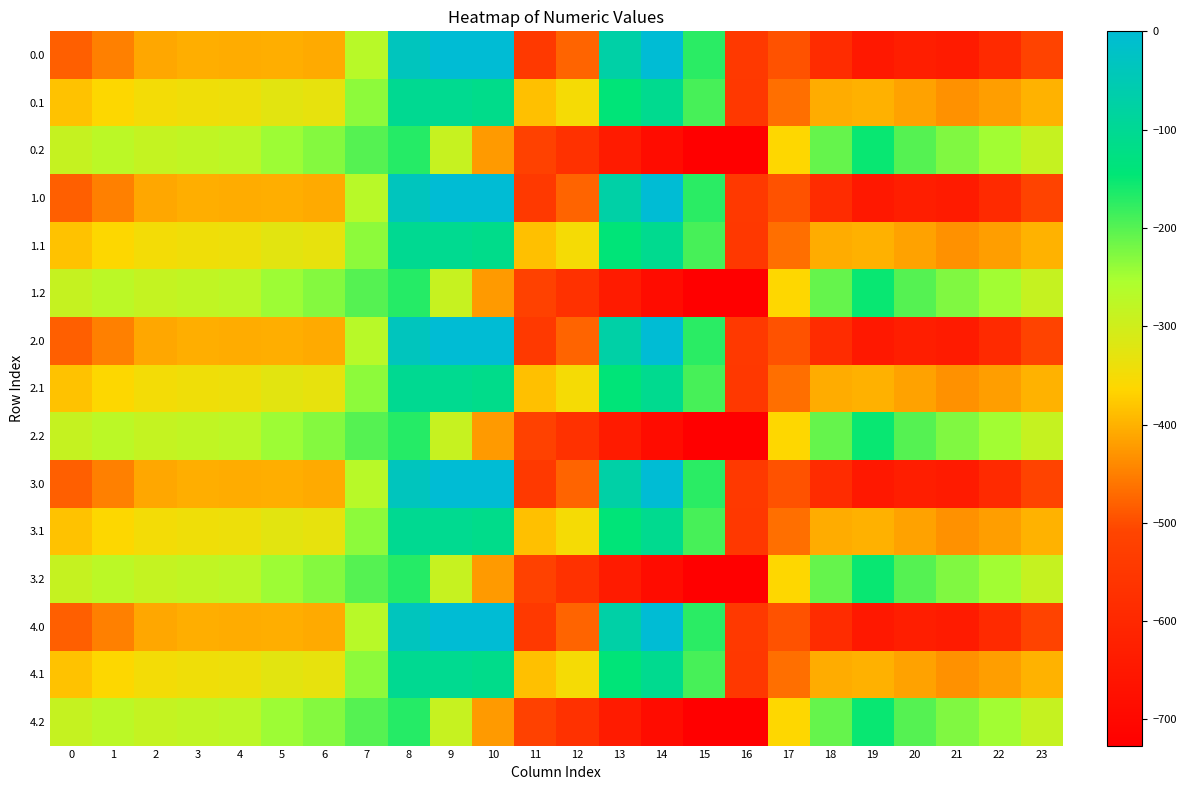

Reading left to right, extract all data points from this chart.

0.0: 0=-482.0	1=-449.5	2=-410.3	3=-404.4	4=-404.9	5=-403.8	6=-408.0	7=-270.7	8=-35.0	9=0.0	10=0.0	11=-544.3	12=-477.2	13=-70.2	14=-0.3	15=-172.8	16=-545.4	17=-494.8	18=-586.7	19=-649.2	20=-629.9	21=-638.4	22=-592.3	23=-511.3
0.1: 0=-384.6	1=-361.1	2=-347.9	3=-342.7	4=-339.6	5=-325.7	6=-332.2	7=-234.9	8=-102.3	9=-104.8	10=-114.0	11=-384.7	12=-350.8	13=-141.2	14=-105.5	15=-190.4	16=-547.3	17=-466.6	18=-405.4	19=-400.2	20=-414.5	21=-432.4	22=-419.9	23=-399.4
0.2: 0=-287.1	1=-272.7	2=-285.5	3=-281.0	4=-274.4	5=-245.0	6=-228.8	7=-199.0	8=-169.5	9=-288.5	10=-423.5	11=-520.6	12=-571.2	13=-640.4	14=-687.4	15=-725.8	16=-726.6	17=-362.4	18=-210.0	19=-151.0	20=-199.2	21=-226.4	22=-247.4	23=-287.5
1.0: 0=-482.0	1=-449.5	2=-410.3	3=-404.4	4=-404.9	5=-403.8	6=-408.0	7=-270.7	8=-35.0	9=0.0	10=0.0	11=-544.3	12=-477.2	13=-70.2	14=-0.3	15=-172.8	16=-545.4	17=-494.8	18=-586.7	19=-649.2	20=-629.9	21=-638.4	22=-592.3	23=-511.3
1.1: 0=-384.6	1=-361.1	2=-347.9	3=-342.7	4=-339.6	5=-325.7	6=-332.2	7=-234.9	8=-102.3	9=-104.8	10=-114.0	11=-384.7	12=-350.8	13=-141.2	14=-105.5	15=-190.4	16=-547.3	17=-466.6	18=-405.4	19=-400.2	20=-414.5	21=-432.4	22=-419.9	23=-399.4
1.2: 0=-287.1	1=-272.7	2=-285.5	3=-281.0	4=-274.4	5=-245.0	6=-228.8	7=-199.0	8=-169.5	9=-288.5	10=-423.5	11=-520.6	12=-571.2	13=-640.4	14=-687.4	15=-725.8	16=-726.6	17=-362.4	18=-210.0	19=-151.0	20=-199.2	21=-226.4	22=-247.4	23=-287.5
2.0: 0=-482.0	1=-449.5	2=-410.3	3=-404.4	4=-404.9	5=-403.8	6=-408.0	7=-270.7	8=-35.0	9=0.0	10=0.0	11=-544.3	12=-477.2	13=-70.2	14=-0.3	15=-172.8	16=-545.4	17=-494.8	18=-586.7	19=-649.2	20=-629.9	21=-638.4	22=-592.3	23=-511.3
2.1: 0=-384.6	1=-361.1	2=-347.9	3=-342.7	4=-339.6	5=-325.7	6=-332.2	7=-234.9	8=-102.3	9=-104.8	10=-114.0	11=-384.7	12=-350.8	13=-141.2	14=-105.5	15=-190.4	16=-547.3	17=-466.6	18=-405.4	19=-400.2	20=-414.5	21=-432.4	22=-419.9	23=-399.4
2.2: 0=-287.1	1=-272.7	2=-285.5	3=-281.0	4=-274.4	5=-245.0	6=-228.8	7=-199.0	8=-169.5	9=-288.5	10=-423.5	11=-520.6	12=-571.2	13=-640.4	14=-687.4	15=-725.8	16=-726.6	17=-362.4	18=-210.0	19=-151.0	20=-199.2	21=-226.4	22=-247.4	23=-287.5
3.0: 0=-482.0	1=-449.5	2=-410.3	3=-404.4	4=-404.9	5=-403.8	6=-408.0	7=-270.7	8=-35.0	9=0.0	10=0.0	11=-544.3	12=-477.2	13=-70.2	14=-0.3	15=-172.8	16=-545.4	17=-494.8	18=-586.7	19=-649.2	20=-629.9	21=-638.4	22=-592.3	23=-511.3
3.1: 0=-384.6	1=-361.1	2=-347.9	3=-342.7	4=-339.6	5=-325.7	6=-332.2	7=-234.9	8=-102.3	9=-104.8	10=-114.0	11=-384.7	12=-350.8	13=-141.2	14=-105.5	15=-190.4	16=-547.3	17=-466.6	18=-405.4	19=-400.2	20=-414.5	21=-432.4	22=-419.9	23=-399.4
3.2: 0=-287.1	1=-272.7	2=-285.5	3=-281.0	4=-274.4	5=-245.0	6=-228.8	7=-199.0	8=-169.5	9=-288.5	10=-423.5	11=-520.6	12=-571.2	13=-640.4	14=-687.4	15=-725.8	16=-726.6	17=-362.4	18=-210.0	19=-151.0	20=-199.2	21=-226.4	22=-247.4	23=-287.5
4.0: 0=-482.0	1=-449.5	2=-410.3	3=-404.4	4=-404.9	5=-403.8	6=-408.0	7=-270.7	8=-35.0	9=0.0	10=0.0	11=-544.3	12=-477.2	13=-70.2	14=-0.3	15=-172.8	16=-545.4	17=-494.8	18=-586.7	19=-649.2	20=-629.9	21=-638.4	22=-592.3	23=-511.3
4.1: 0=-384.6	1=-361.1	2=-347.9	3=-342.7	4=-339.6	5=-325.7	6=-332.2	7=-234.9	8=-102.3	9=-104.8	10=-114.0	11=-384.7	12=-350.8	13=-141.2	14=-105.5	15=-190.4	16=-547.3	17=-466.6	18=-405.4	19=-400.2	20=-414.5	21=-432.4	22=-419.9	23=-399.4
4.2: 0=-287.1	1=-272.7	2=-285.5	3=-281.0	4=-274.4	5=-245.0	6=-228.8	7=-199.0	8=-169.5	9=-288.5	10=-423.5	11=-520.6	12=-571.2	13=-640.4	14=-687.4	15=-725.8	16=-726.6	17=-362.4	18=-210.0	19=-151.0	20=-199.2	21=-226.4	22=-247.4	23=-287.5